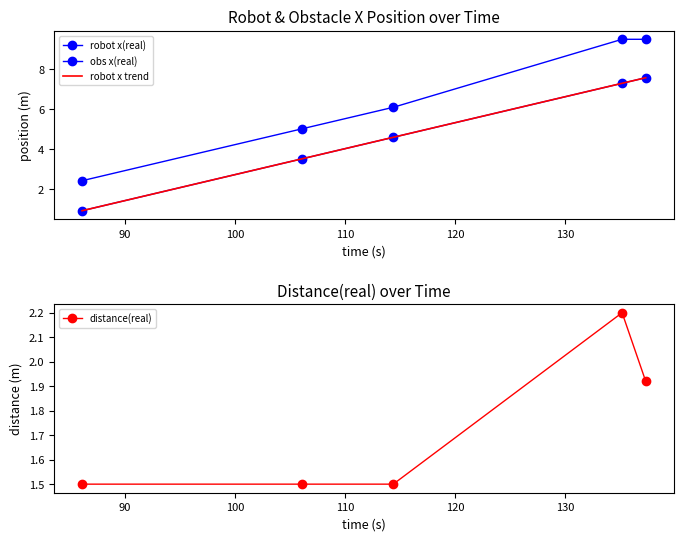

What is the value of the obs x(real) point at the 5th from the left?

9.5